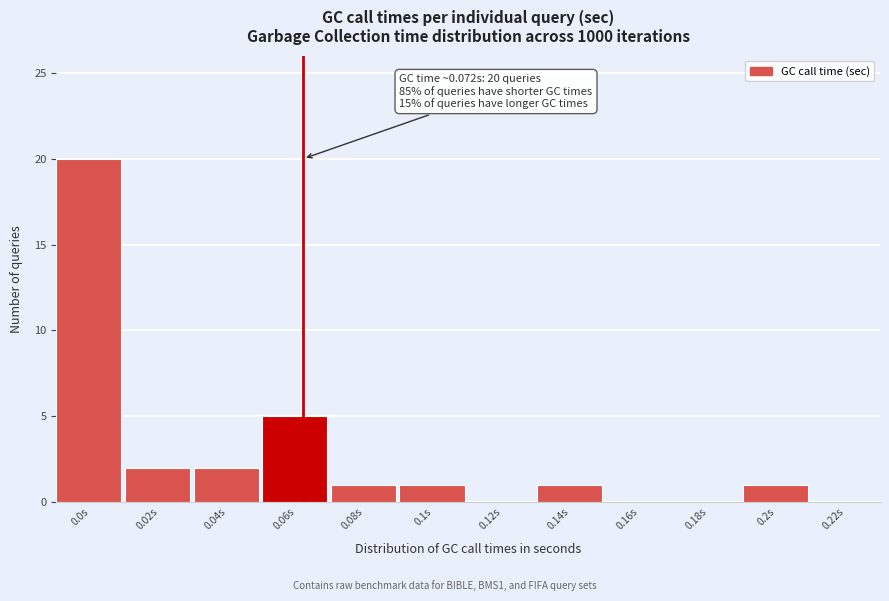

Reading left to right, what are all the values shown in this chart?

0.0s=20	0.02s=2	0.04s=2	0.06s=5	0.08s=1	0.1s=1	0.12s=0	0.14s=1	0.16s=0	0.18s=0	0.2s=1	0.22s=0